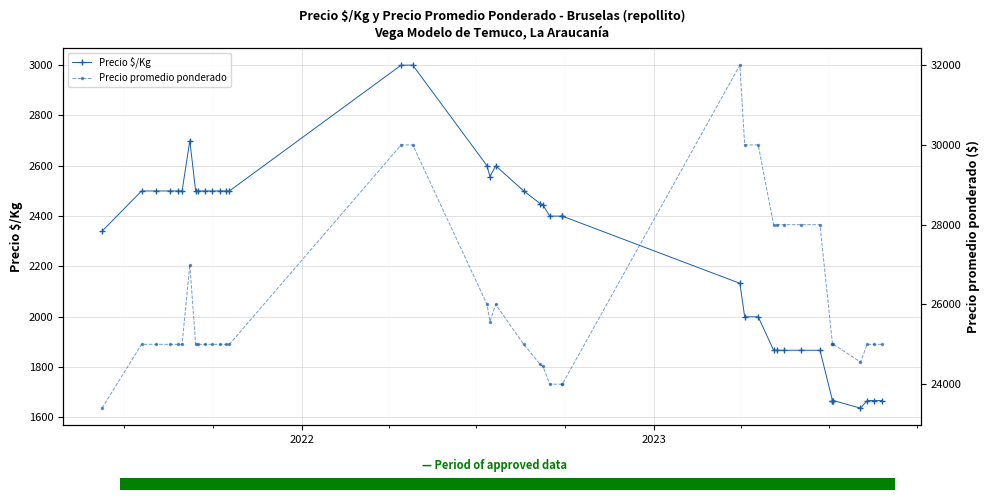

What is the sum of all Precio promedio ponderado values?

1040471